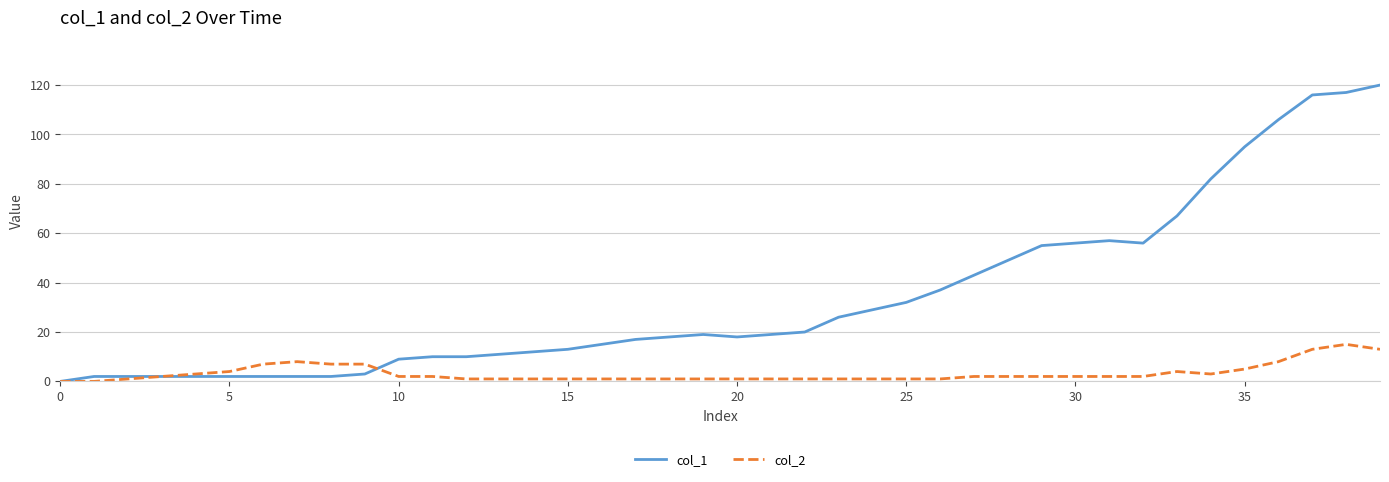

Which series has the widest spread of values?

col_1